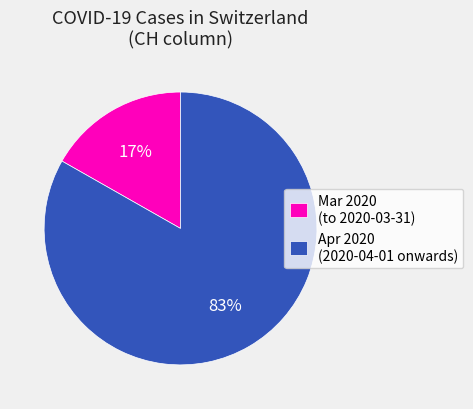

Between Mar 2020 (to 2020-03-31) and Apr 2020 (2020-04-01 onwards), which is larger?

Apr 2020 (2020-04-01 onwards)